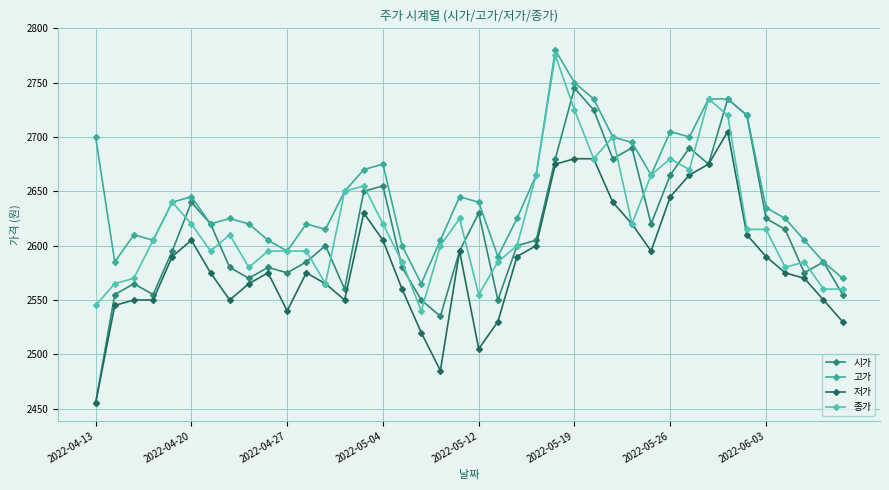

How many series are shown in this chart?

4